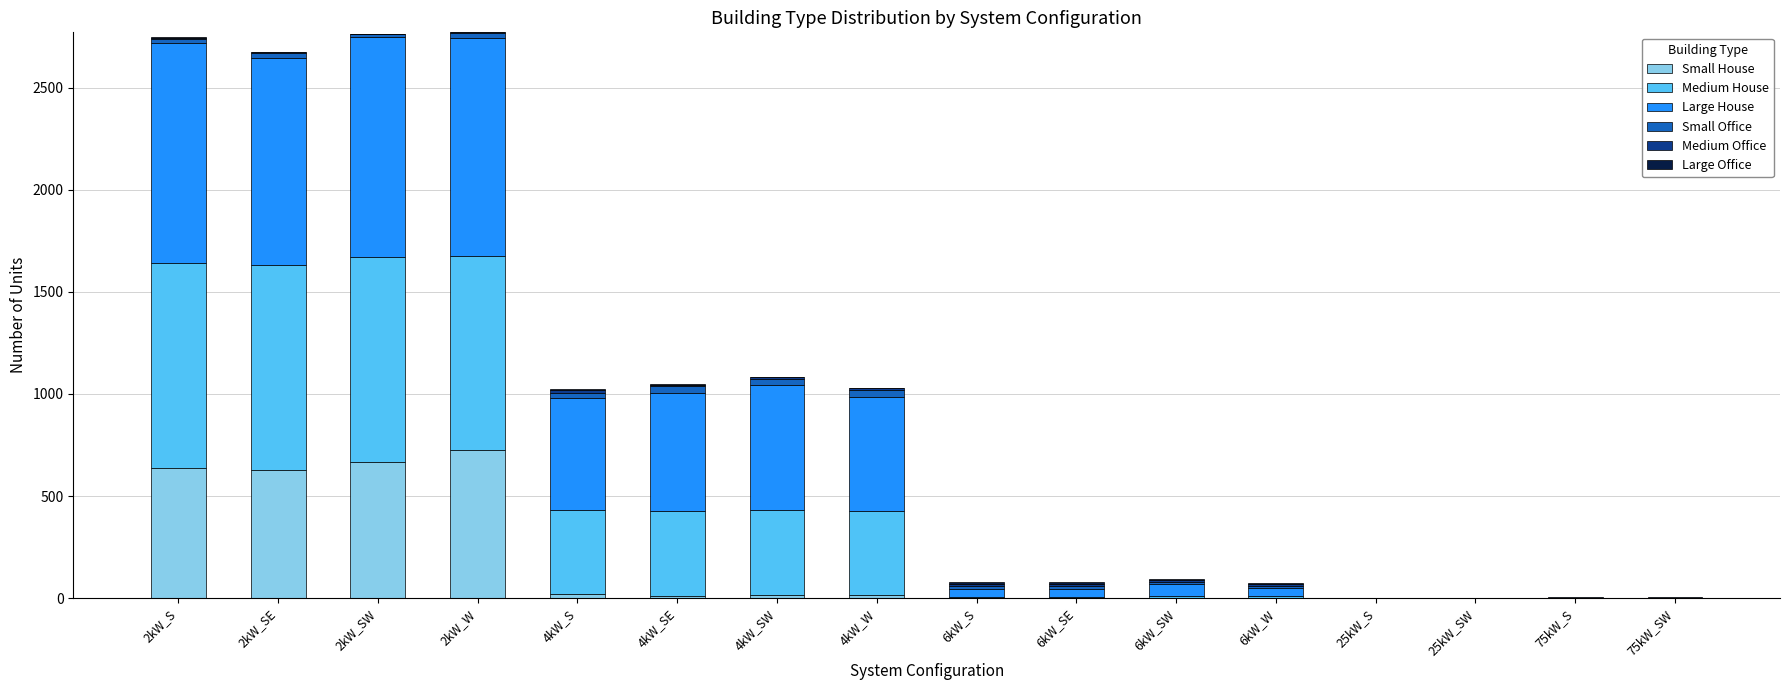

What is the sum of all Small House values?

2715